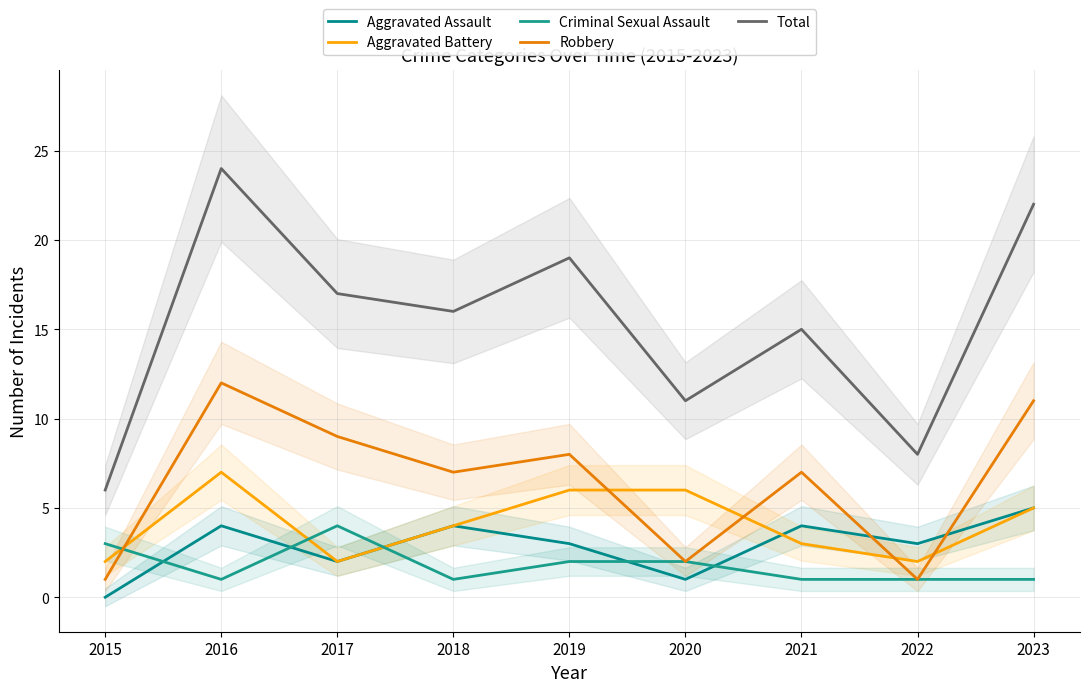

What is the value of the Total point at the 1st from the left?

6